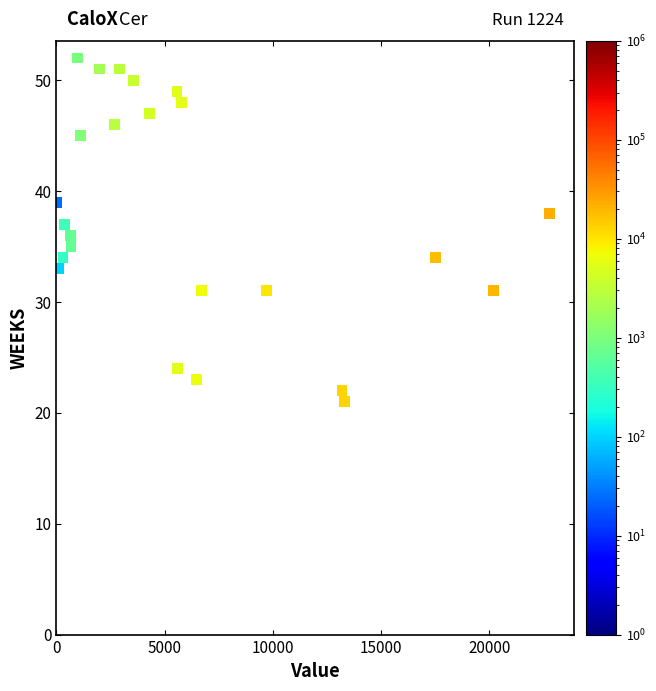

What is the range of Y values (max minus min)?

31